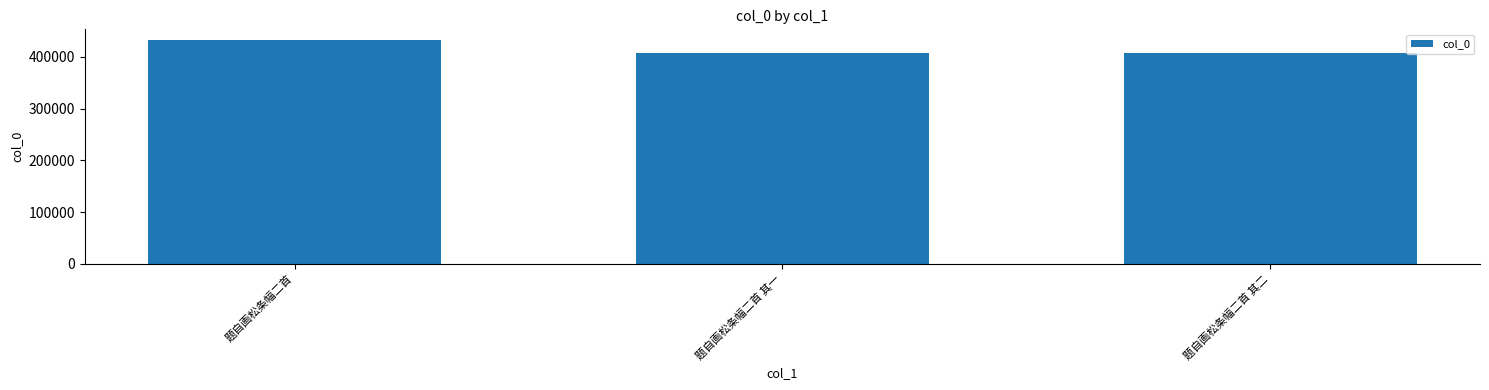

What is the smallest value displayed?

407633